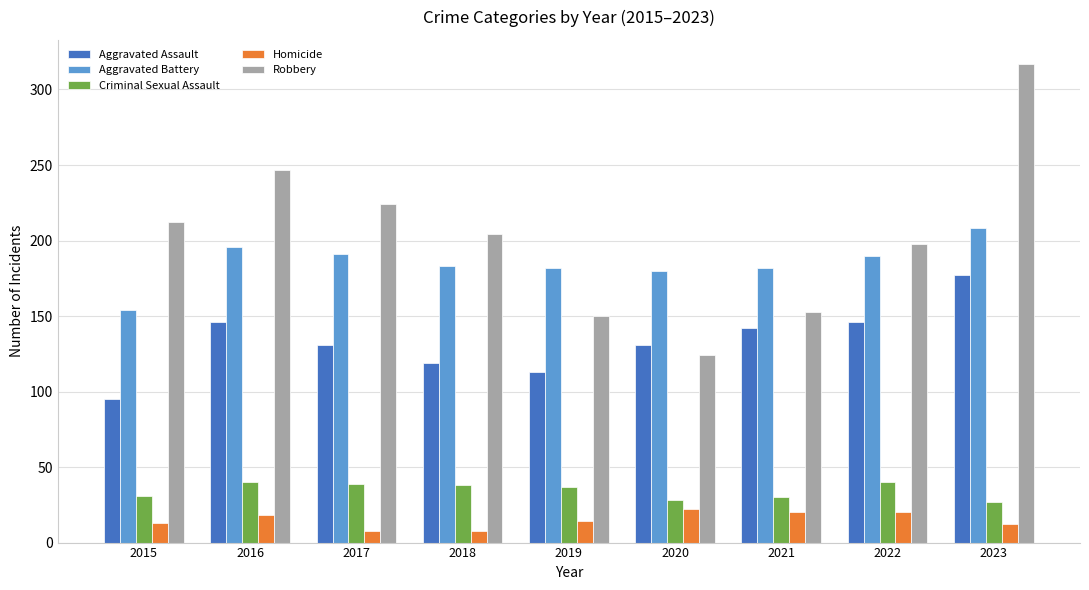

True or false: Robbery has a value of 204 at 2018.

True